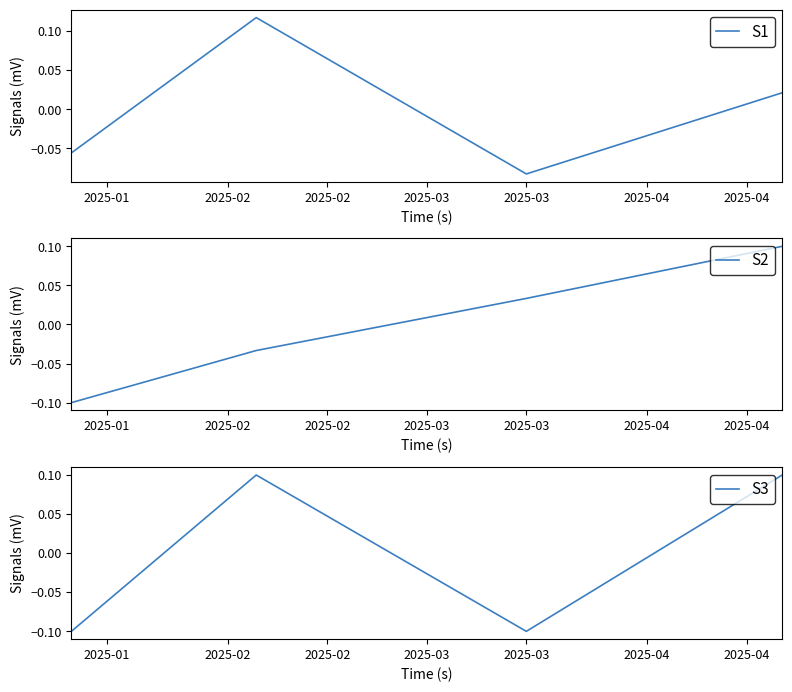

What is the difference between the maximum and second lowest values in the S1 series?

0.2